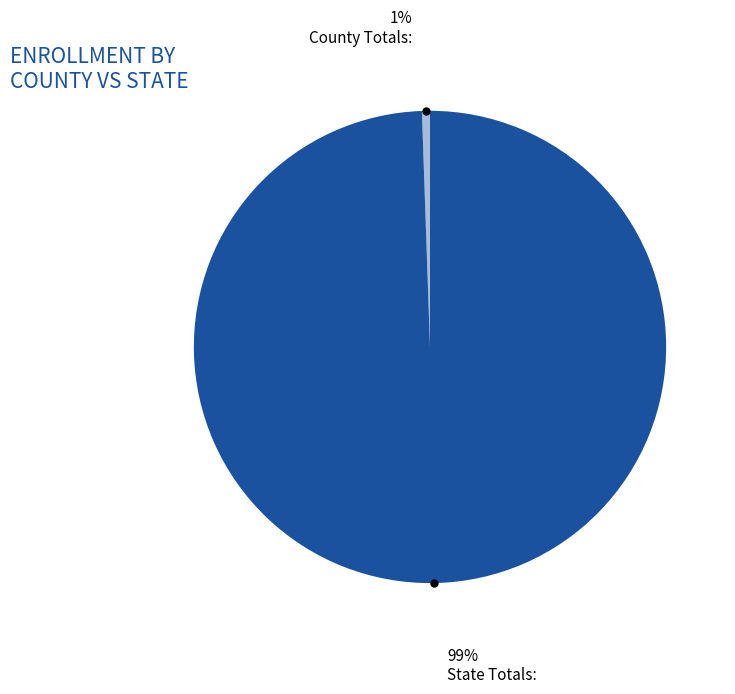

Does any single category account for the majority?

Yes